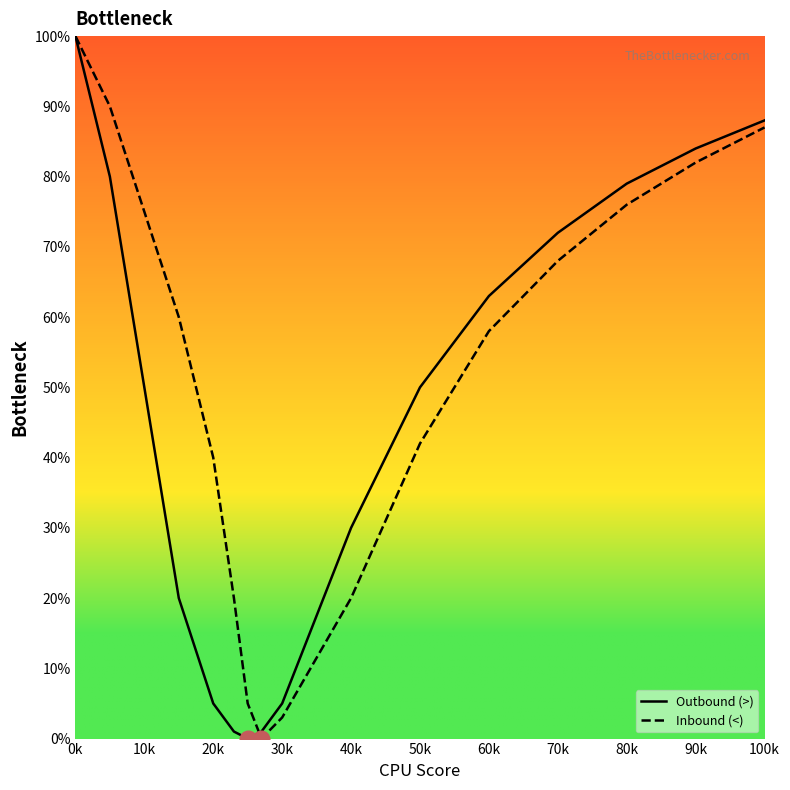

Which series has the largest total across all categories?

Inbound (<)